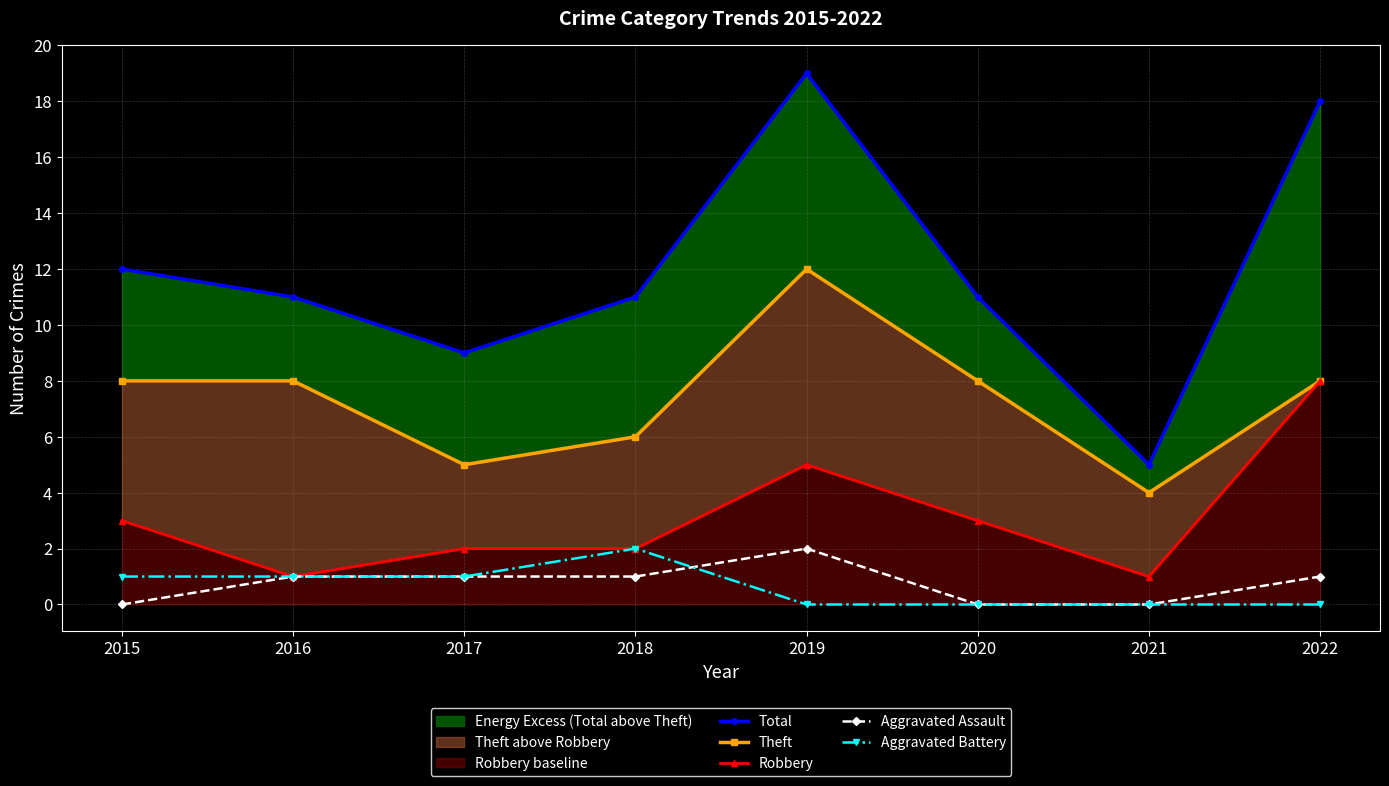

Does the chart display data point markers on the line(s)?

Yes